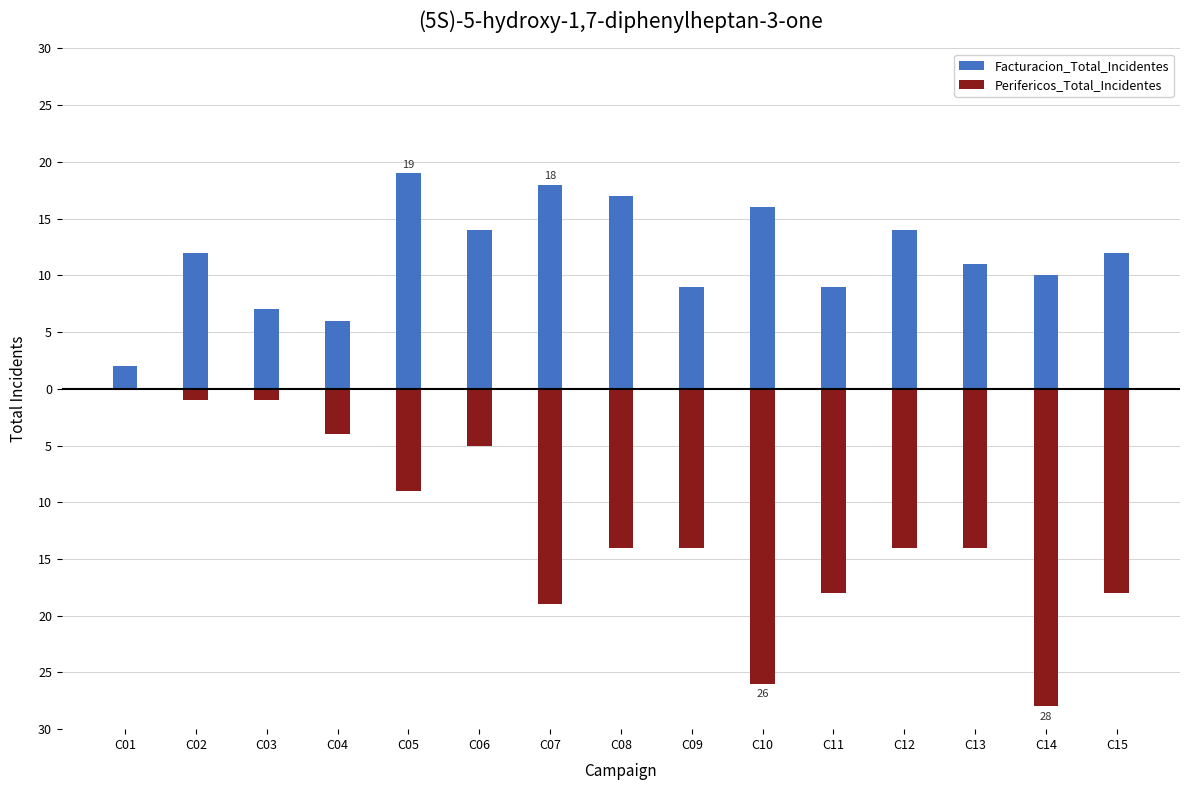

Which series changed the most between C12 and C13?

Facturacion_Total_Incidentes